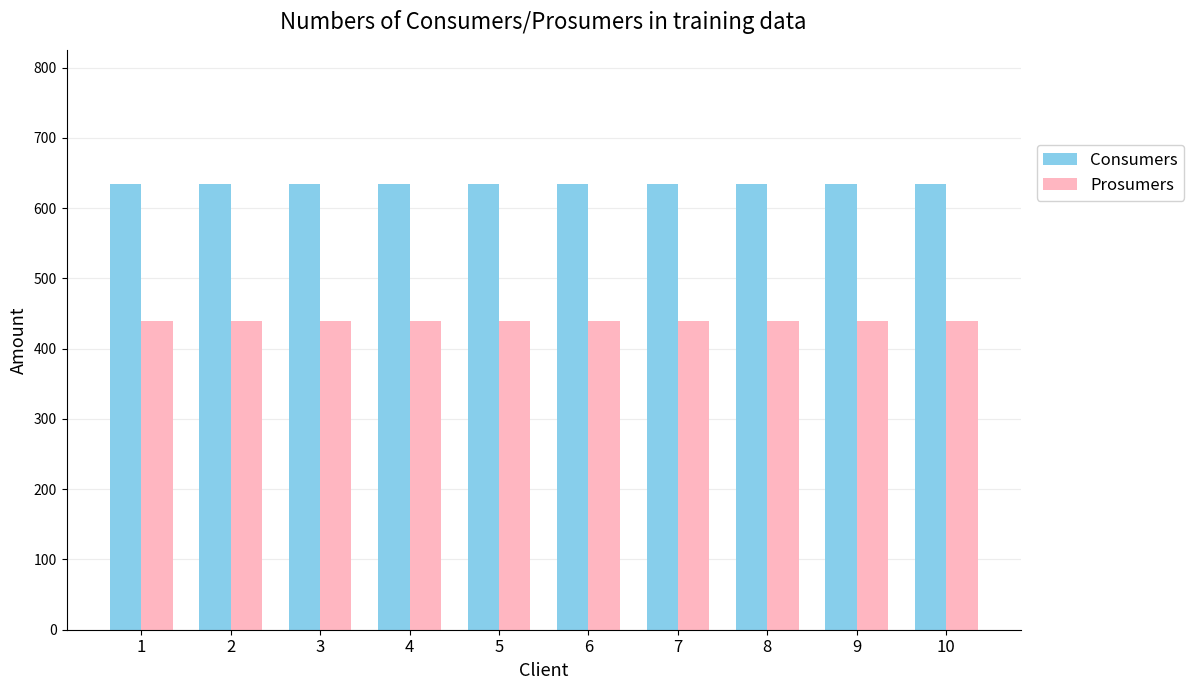

What is the difference between the highest and lowest values at 2?

195